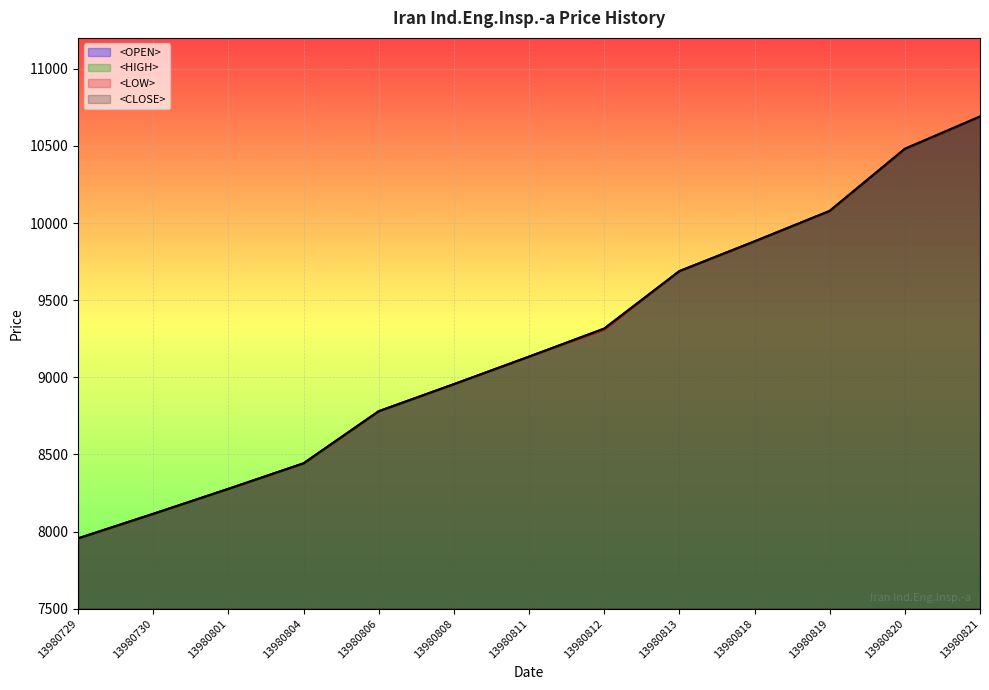

How many lines are shown in the chart?

4